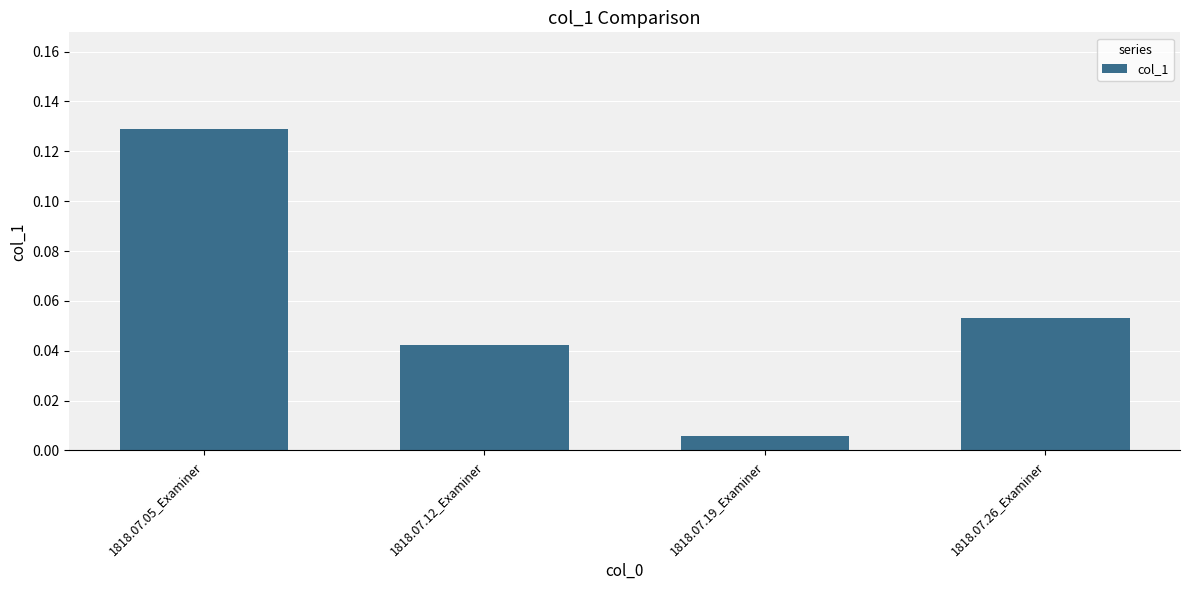

What position from the left is 1818.07.19_Examiner?

3